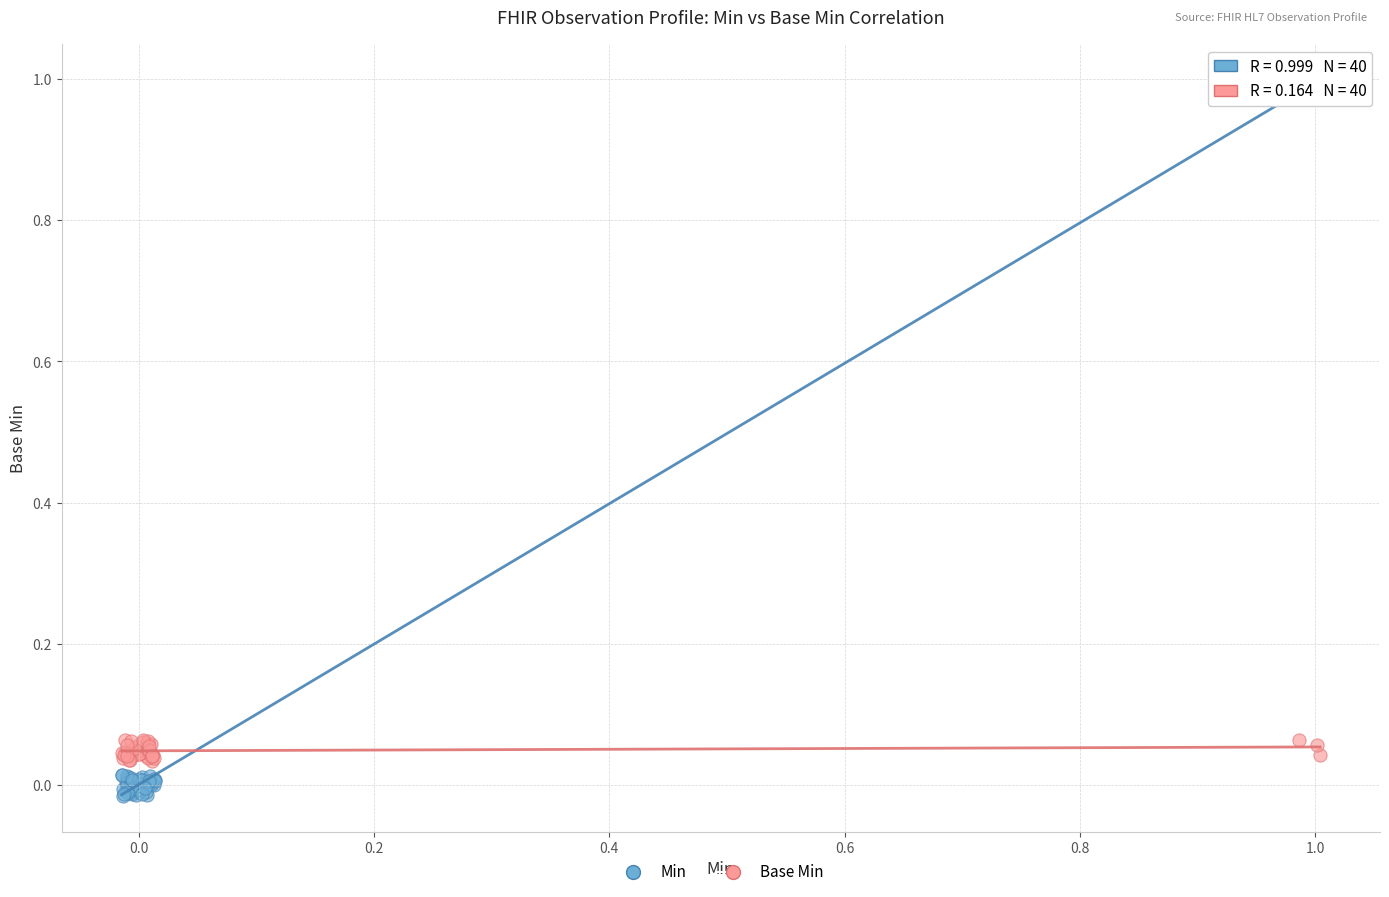

Which series contains the highest Y value?

Min